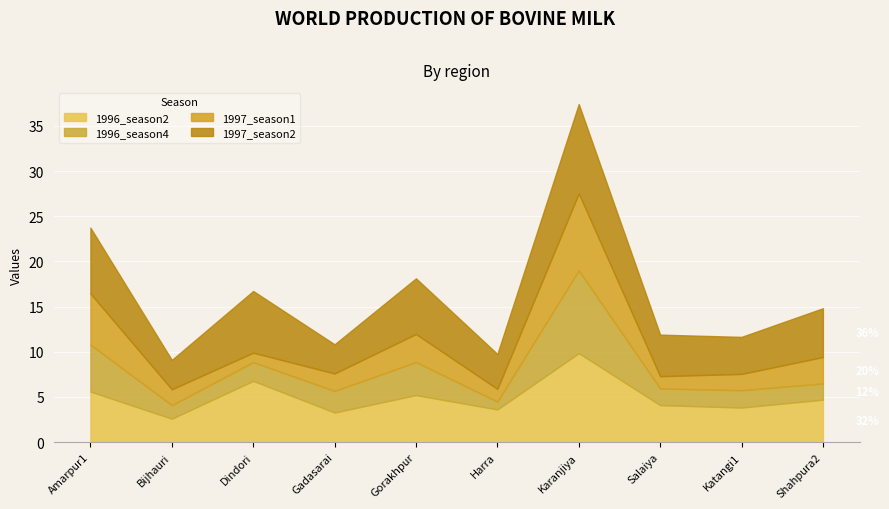

How many values in the 1996_season4 series exceed 2?

5